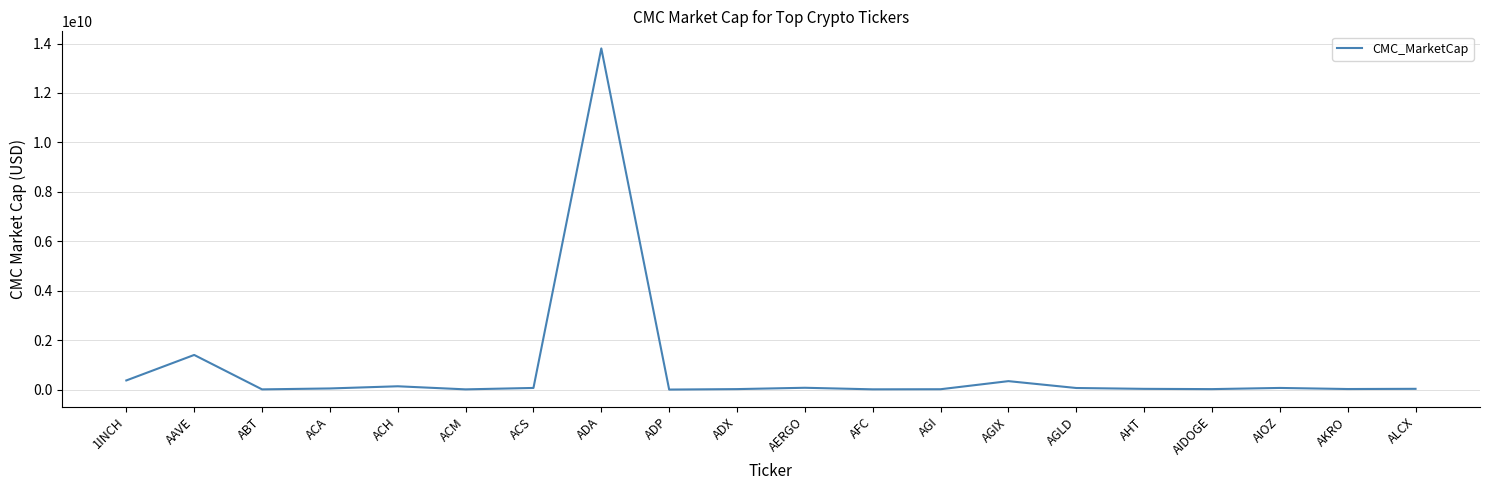

What is the approximate value at AAVE?

1403364470.8